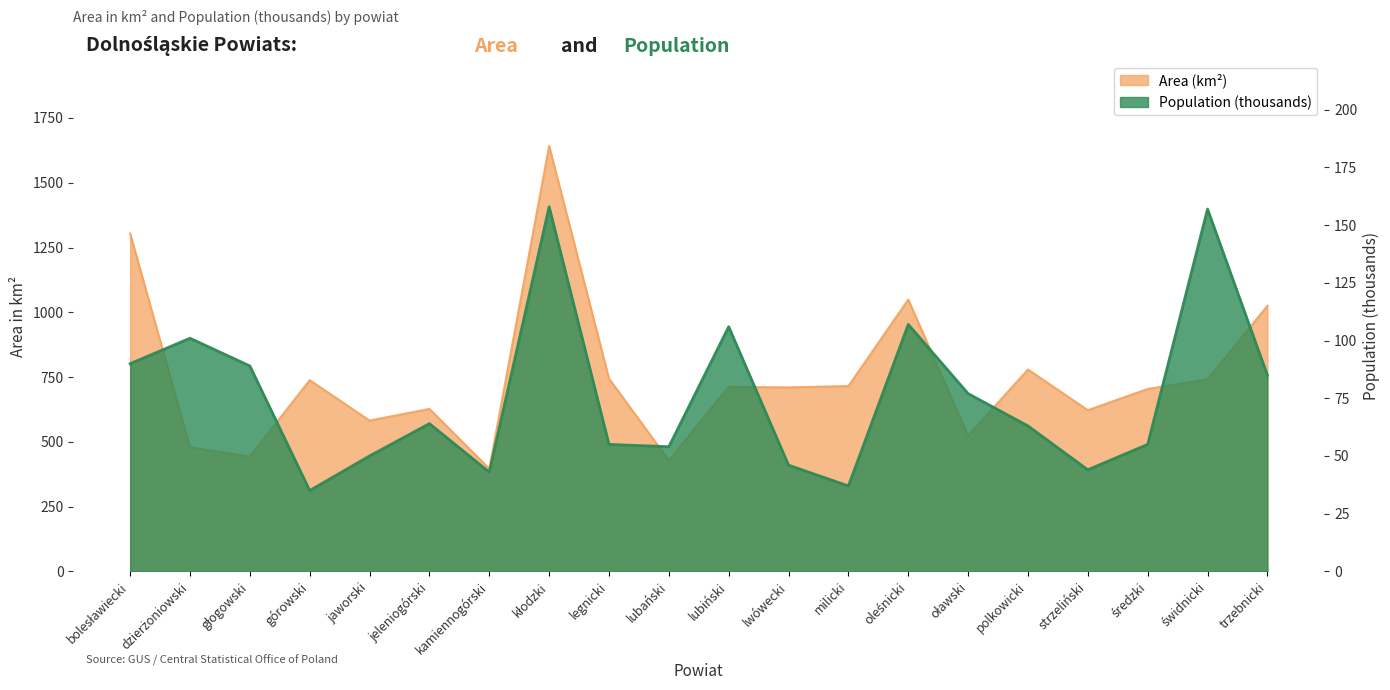

Between jaworski and polkowicki, which is larger?

polkowicki